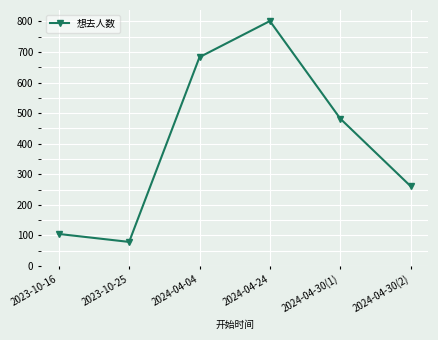

Reading left to right, what are all the values shown in this chart?

105	79	683	801	482	261